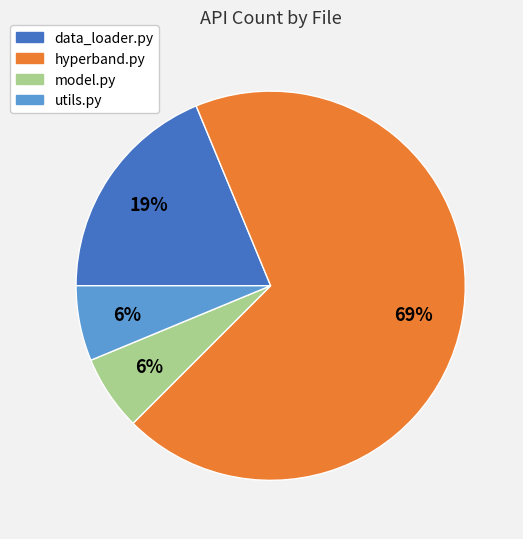

To the nearest percent, what is the average slice percentage?

25%